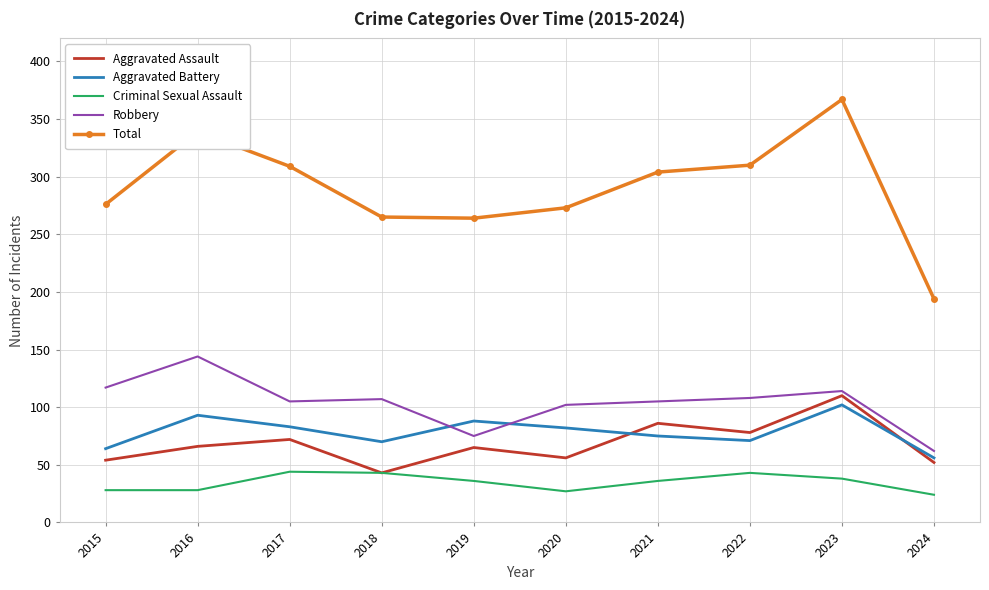

At 2020, list the series in order from largest to smallest.

Total, Robbery, Aggravated Battery, Aggravated Assault, Criminal Sexual Assault